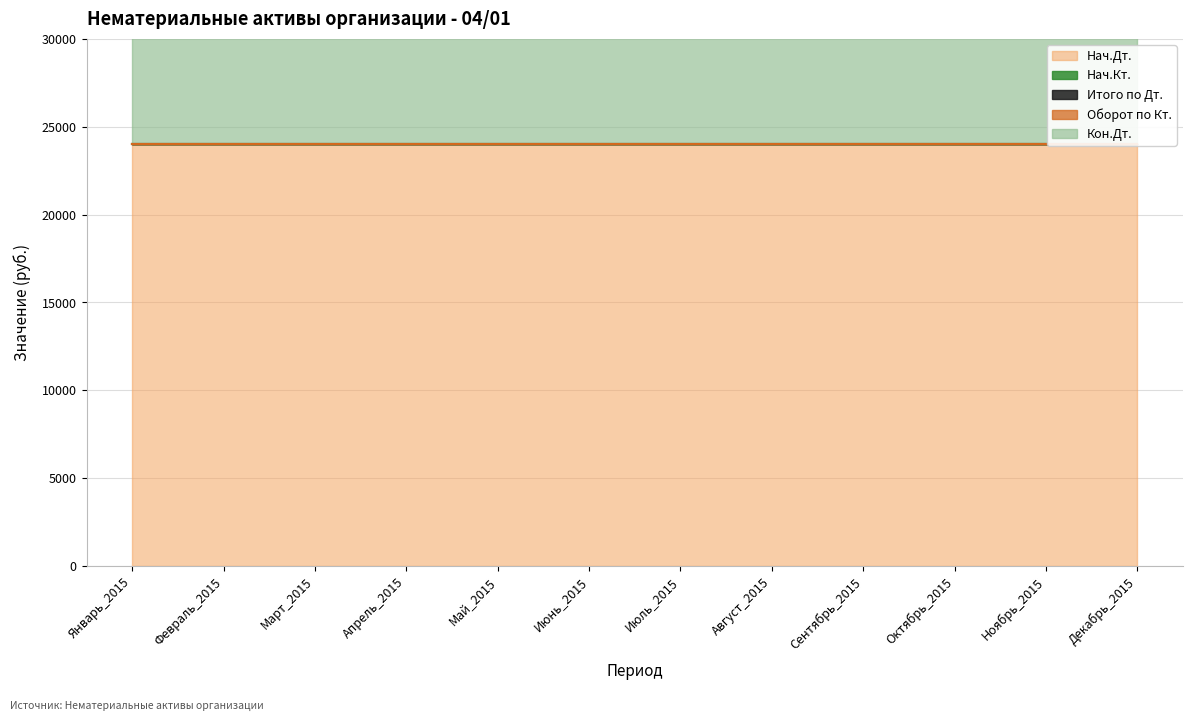

True or false: Оборот по Кт. and Кон.Дт. cross at least once.

False